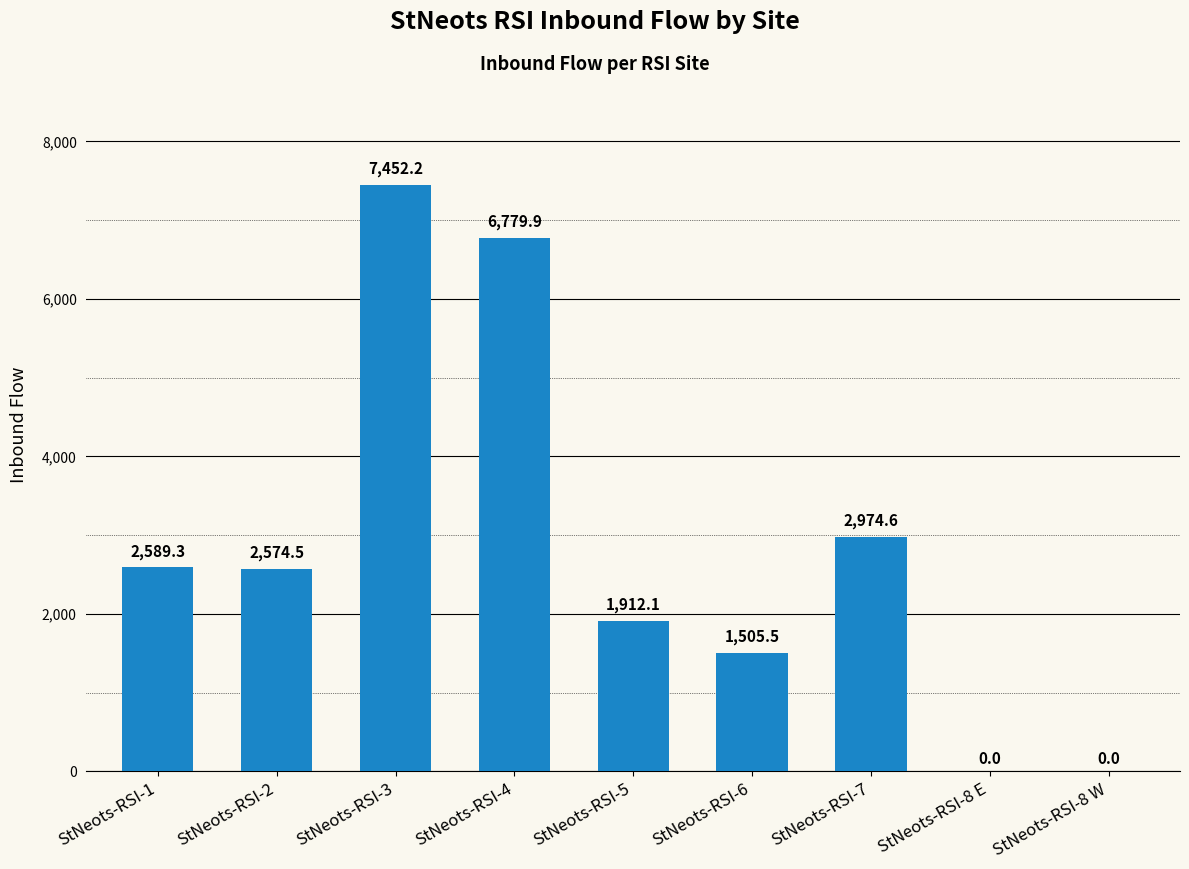

Are the bars horizontal?

No